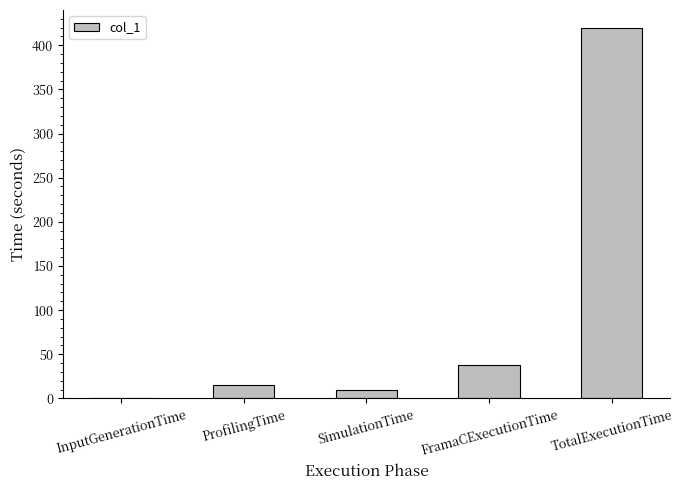

Approximately how many times larger is the value at ProfilingTime compared to SimulationTime?

1.6